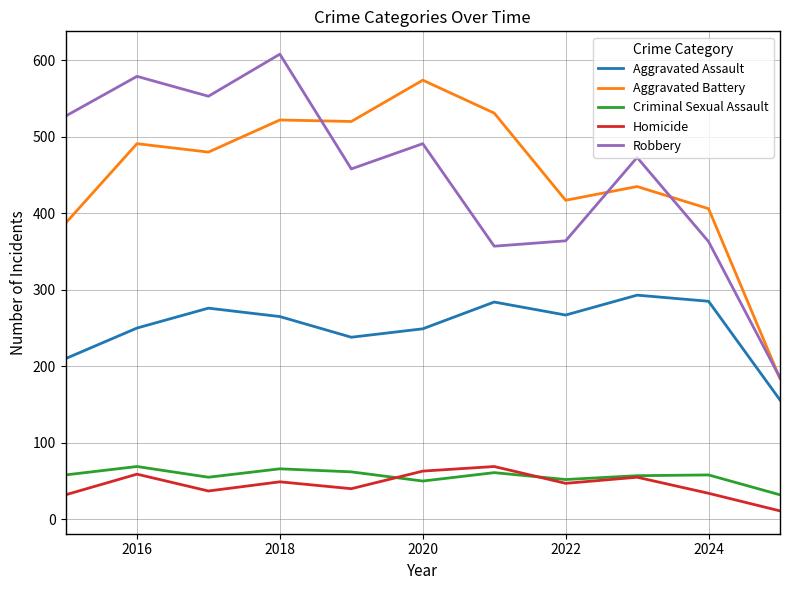

Which series has the widest spread of values?

Robbery